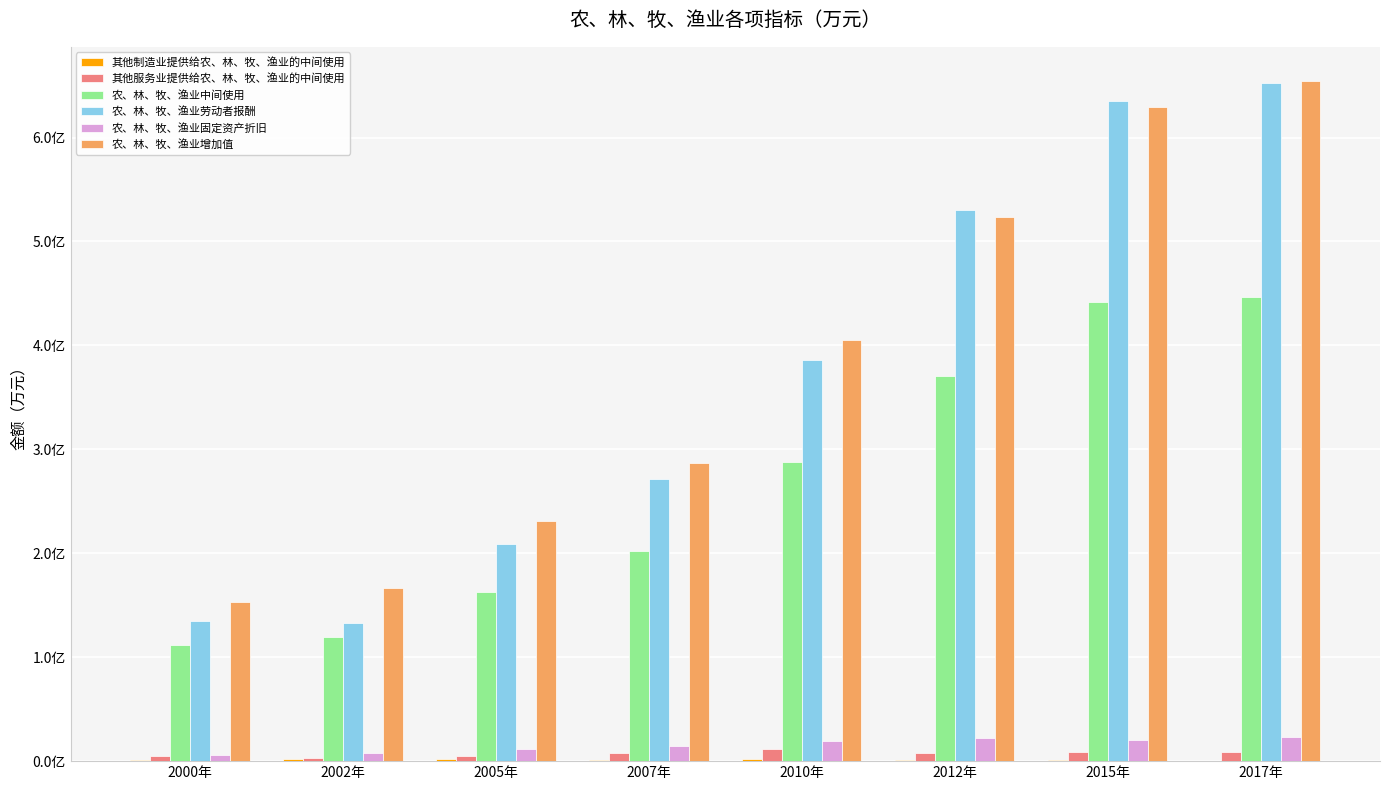

At which label is 其他服务业提供给农、林、牧、渔业的中间使用 closest to 7053289?

2012年